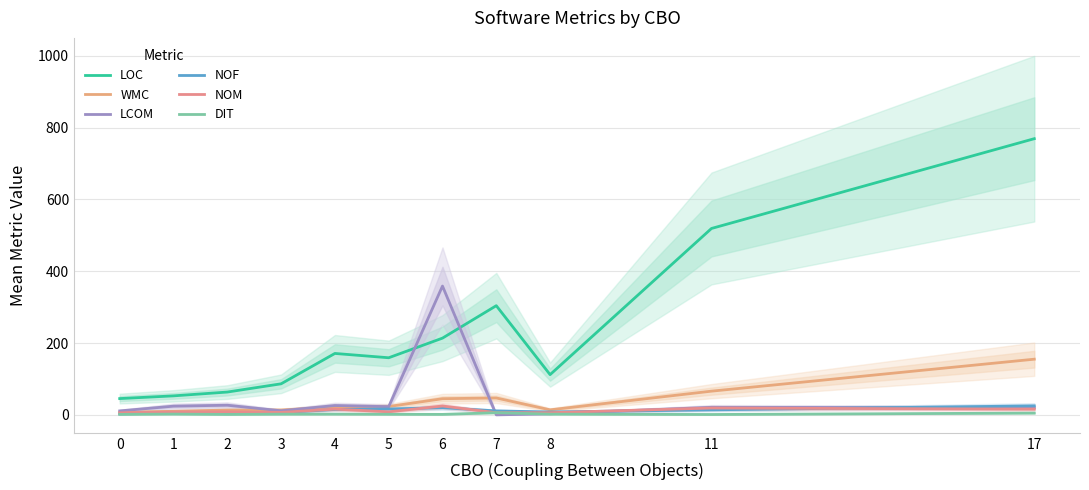

Which series has the widest spread of values?

LOC